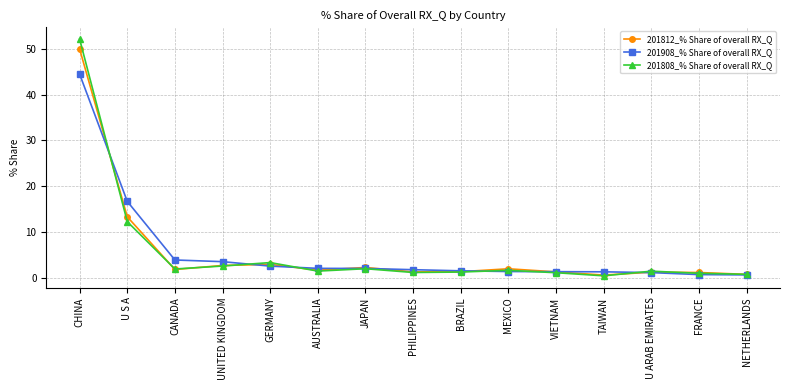

What is the highest value of the 201812_% Share of overall RX_Q series?

49.9